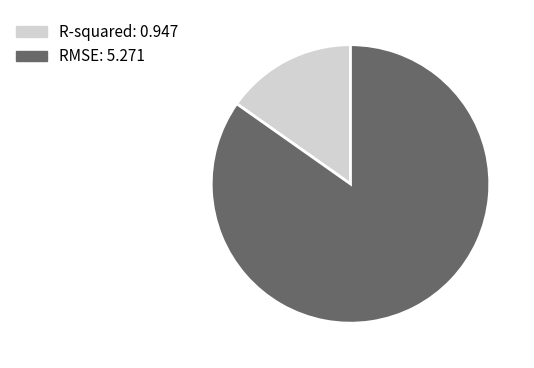

Does R-squared account for over 50% of the chart?

No